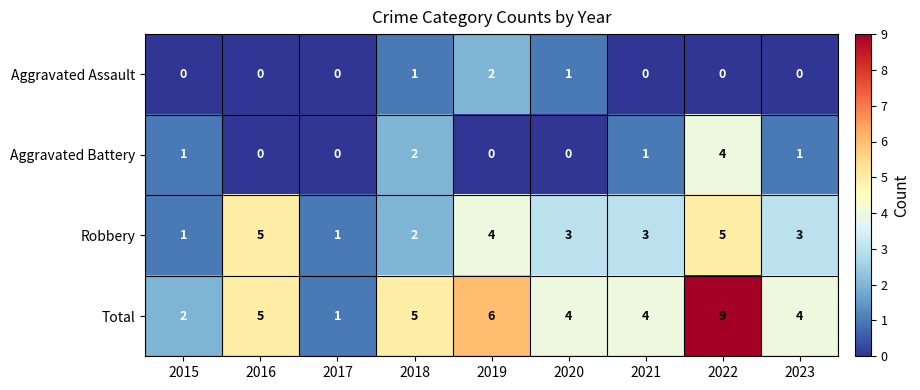

The Total series shows 1 at 2018. True or false?

False